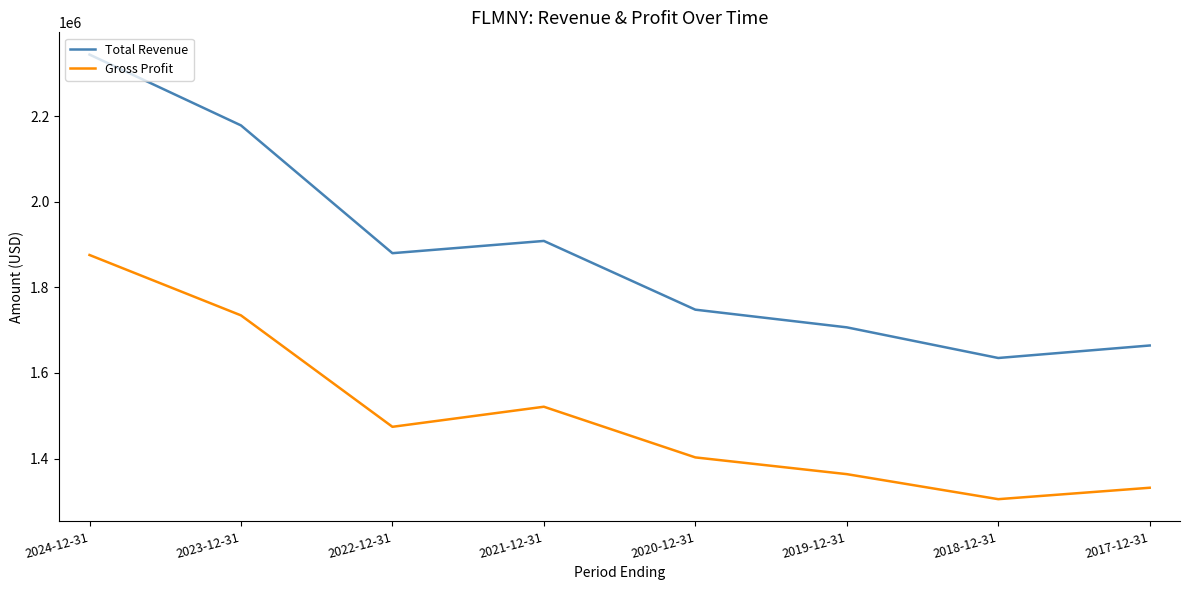

True or false: Total Revenue and Gross Profit intersect in this chart.

False